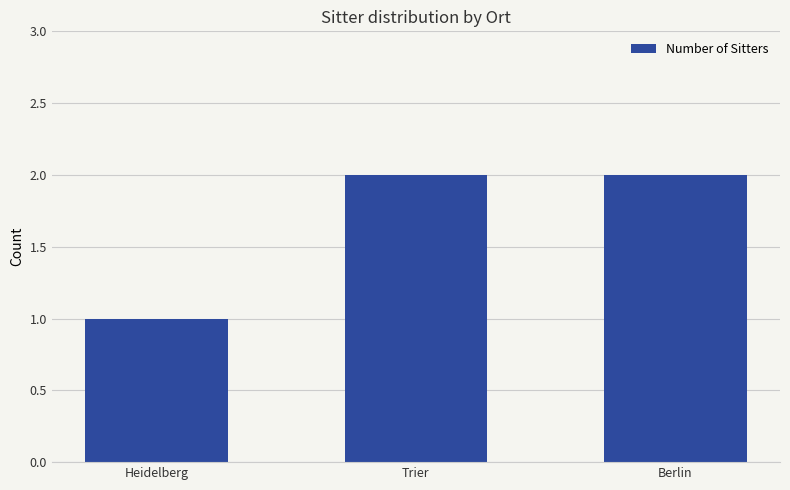

True or false: the data shows 3 at Berlin.

False